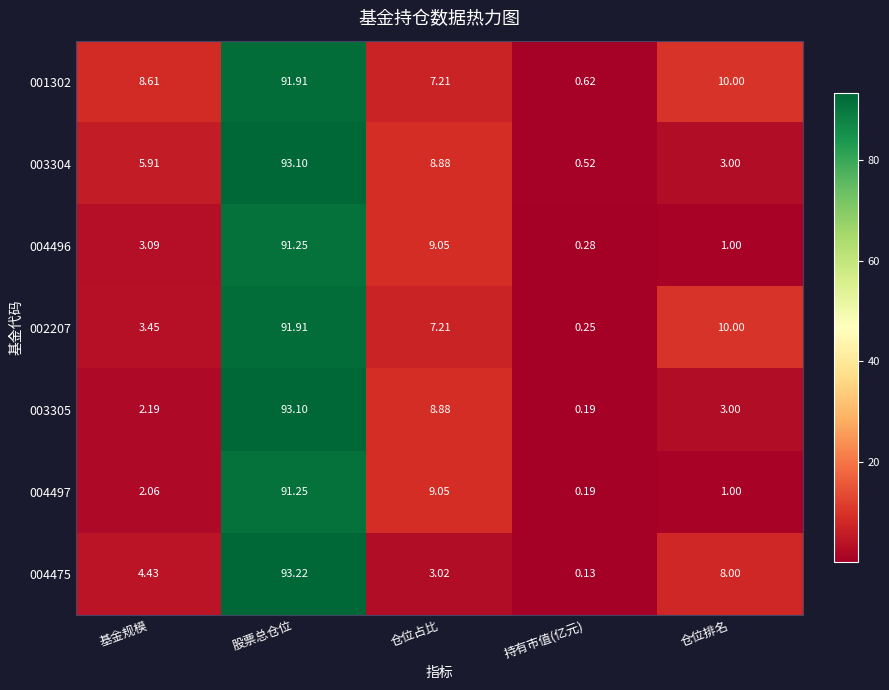

List the labels in order of 004475 value, largest first.

股票总仓位, 仓位排名, 基金规模, 仓位占比, 持有市值(亿元)